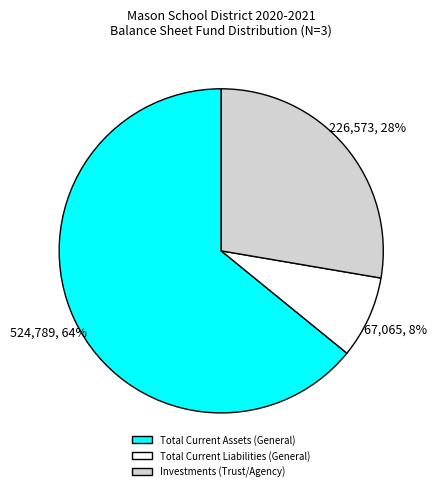

Which category has the smallest portion of the pie?

Total Current Liabilities (General)